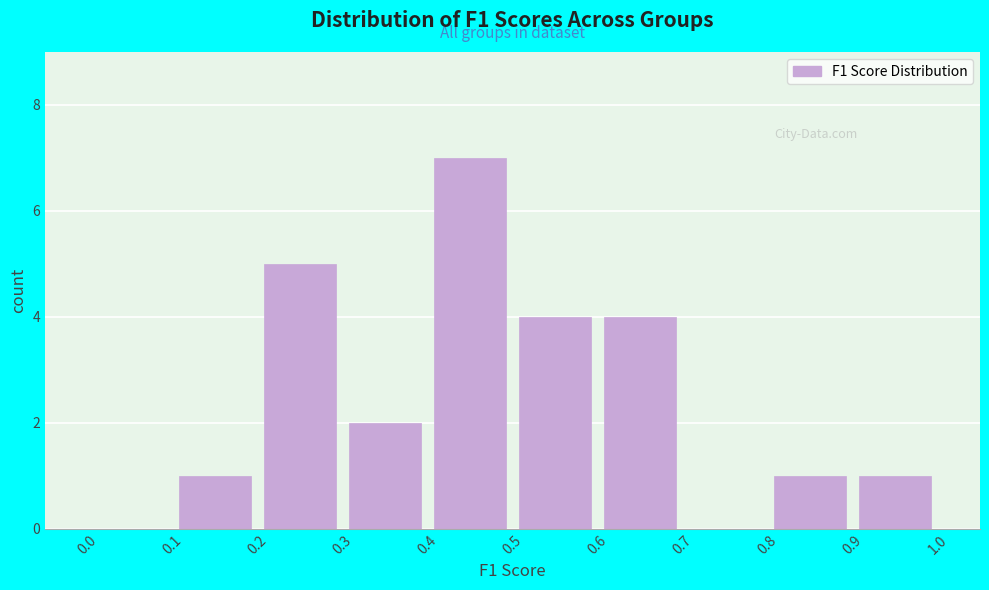

Reading left to right, list every bar in this chart as the range it spans on the x-axis followed by its height. The values are not printed on the chart, so give them approximately, as read against the axis.

0.0 to 0.1: 0
0.1 to 0.2: 1
0.2 to 0.3: 5
0.3 to 0.4: 2
0.4 to 0.5: 7
0.5 to 0.6: 4
0.6 to 0.7: 4
0.7 to 0.8: 0
0.8 to 0.9: 1
0.9 to 1.0: 1